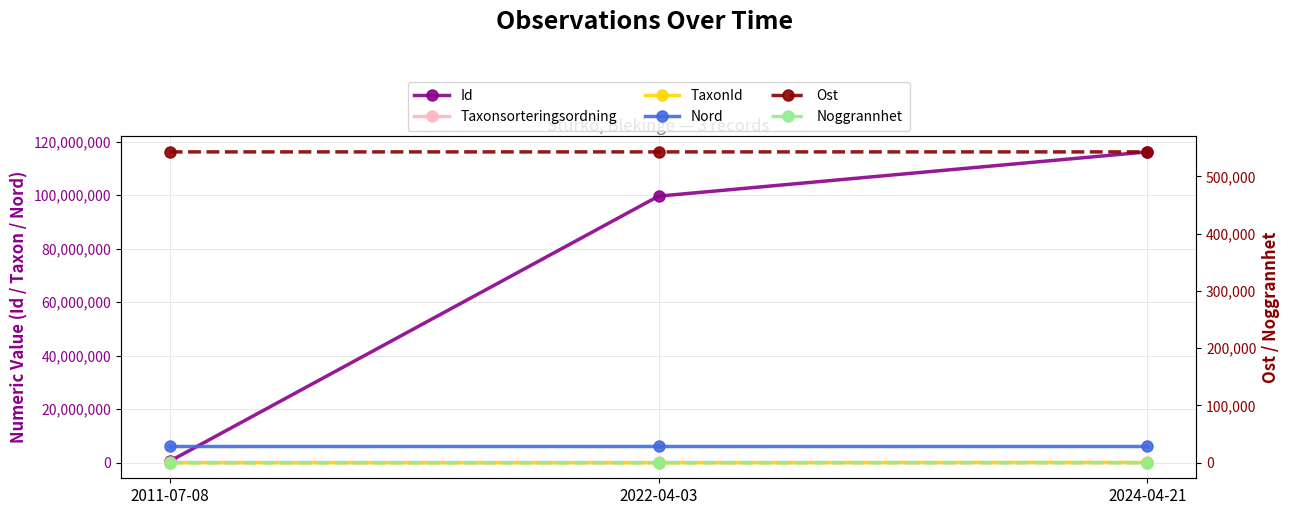

Which series has the largest total across all categories?

Id